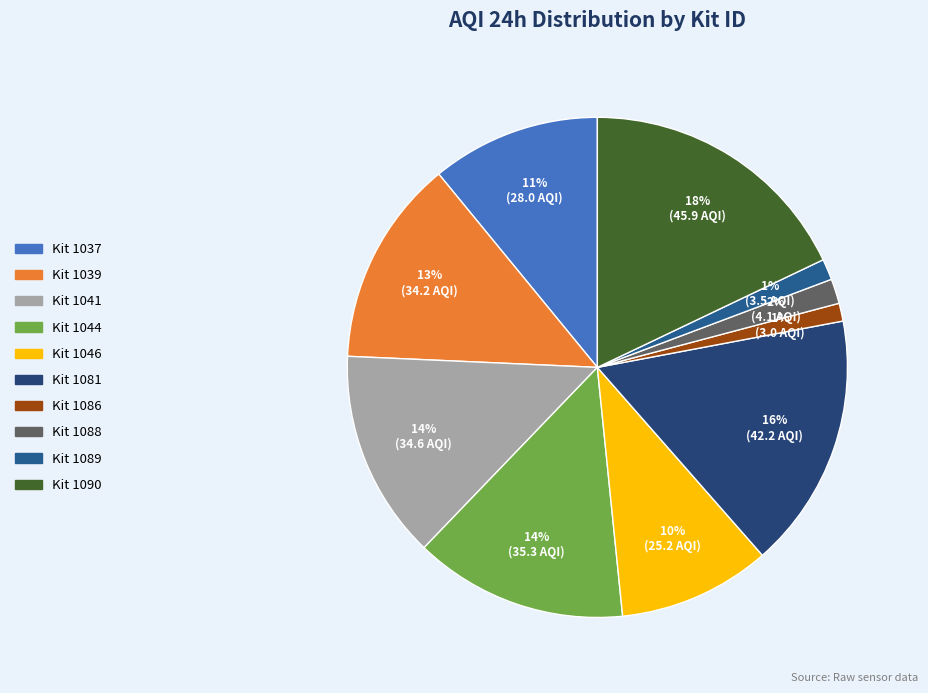

How many slices are in this pie chart?

10